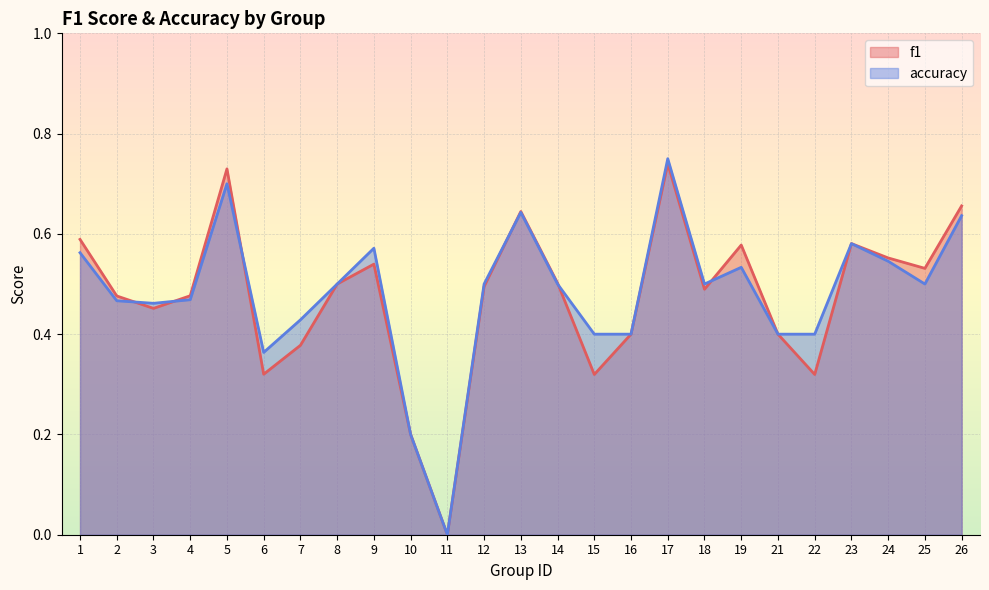

The value of accuracy at 15 is 0.6. True or false?

False